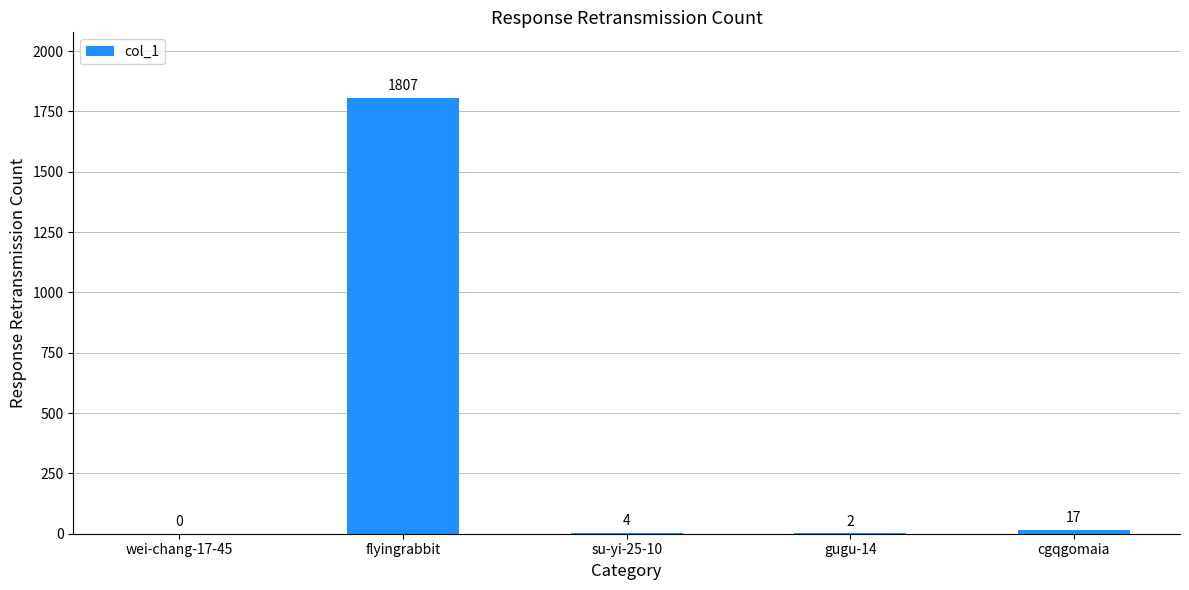

What is the change in value from flyingrabbit to gugu-14?

-1805